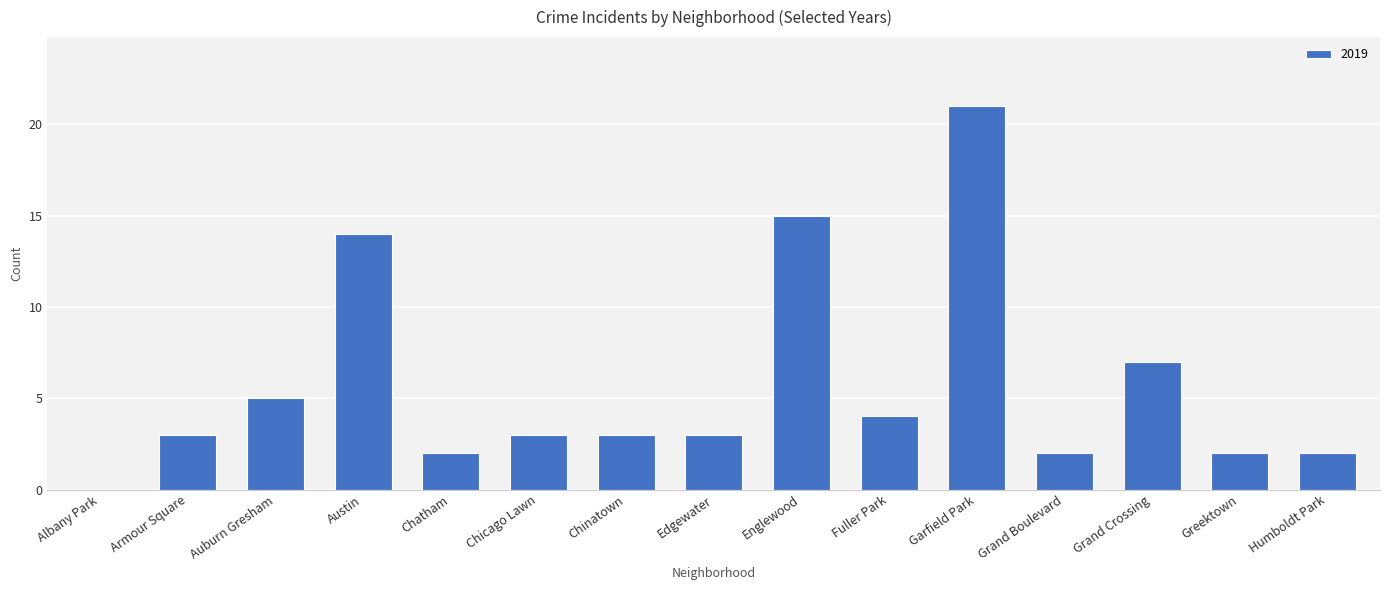

Reading left to right, list all the values displayed in this chart.

Albany Park=0	Armour Square=3	Auburn Gresham=5	Austin=14	Chatham=2	Chicago Lawn=3	Chinatown=3	Edgewater=3	Englewood=15	Fuller Park=4	Garfield Park=21	Grand Boulevard=2	Grand Crossing=7	Greektown=2	Humboldt Park=2